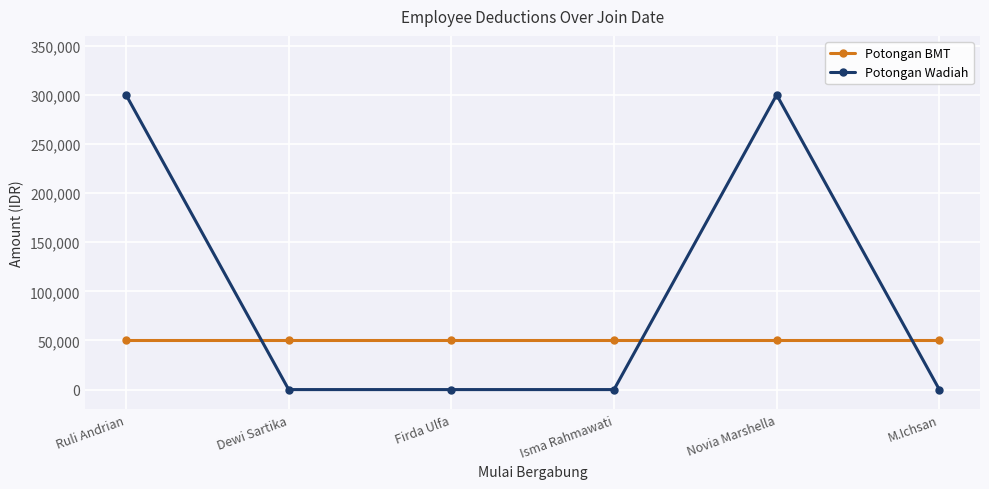

True or false: Potongan Wadiah has more than 0 points higher than both neighbors.

True